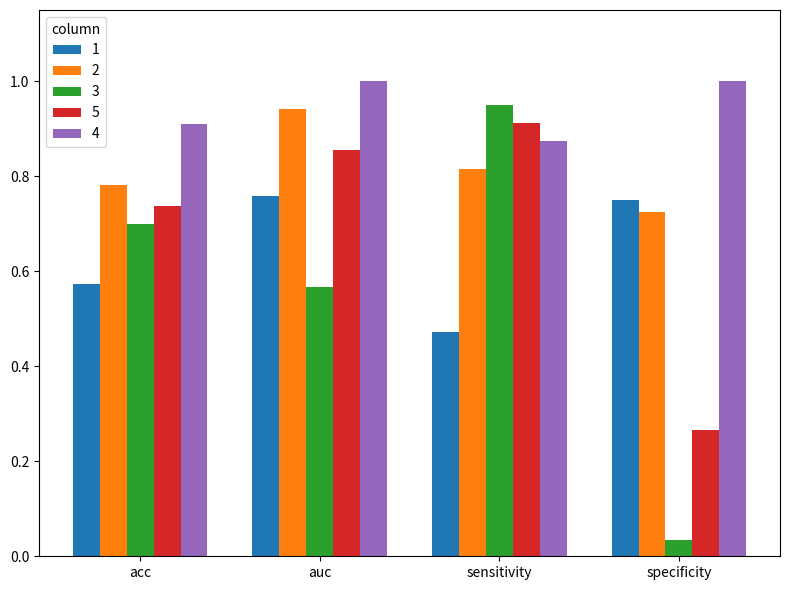

What is the difference between the maximum and second lowest values in the 3 series?

0.4